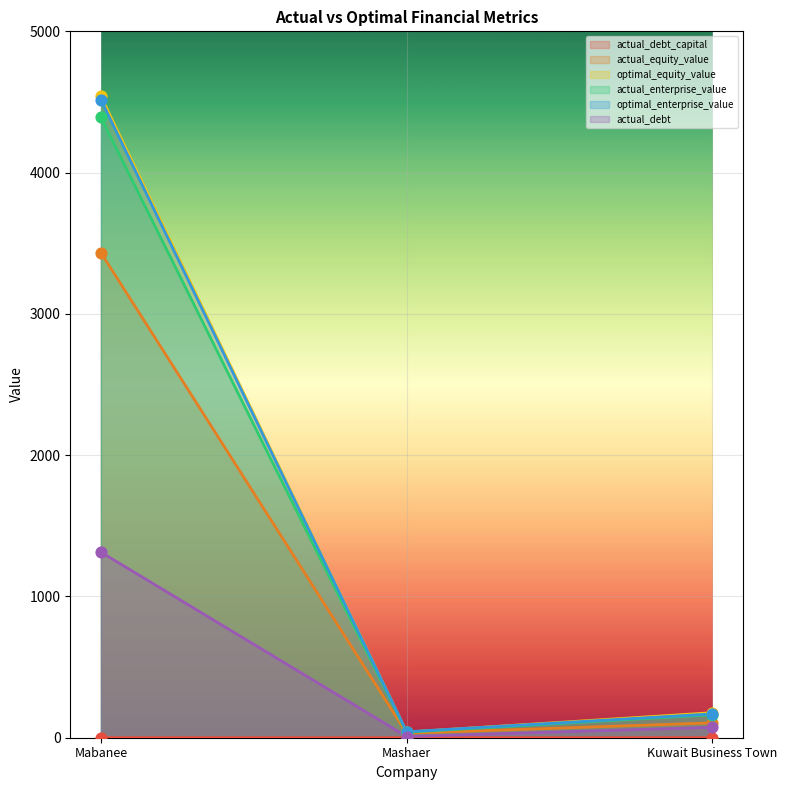

At how many categories does at least one series exceed 3472?

1